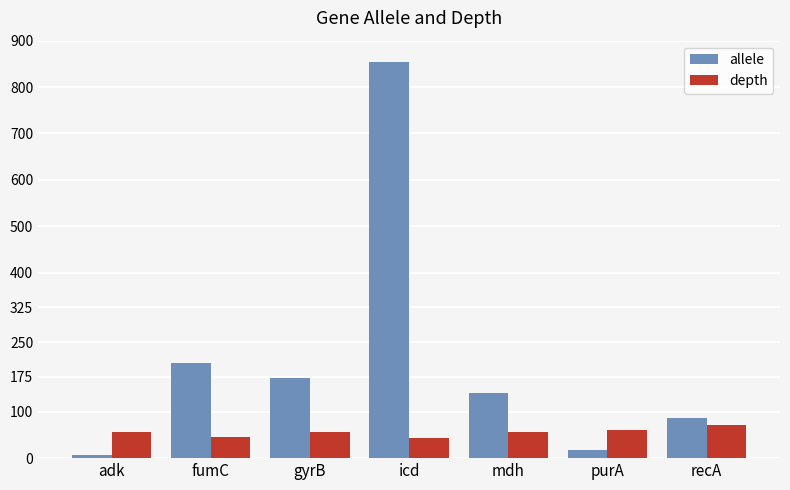

At how many categories does at least one series exceed 441?

1